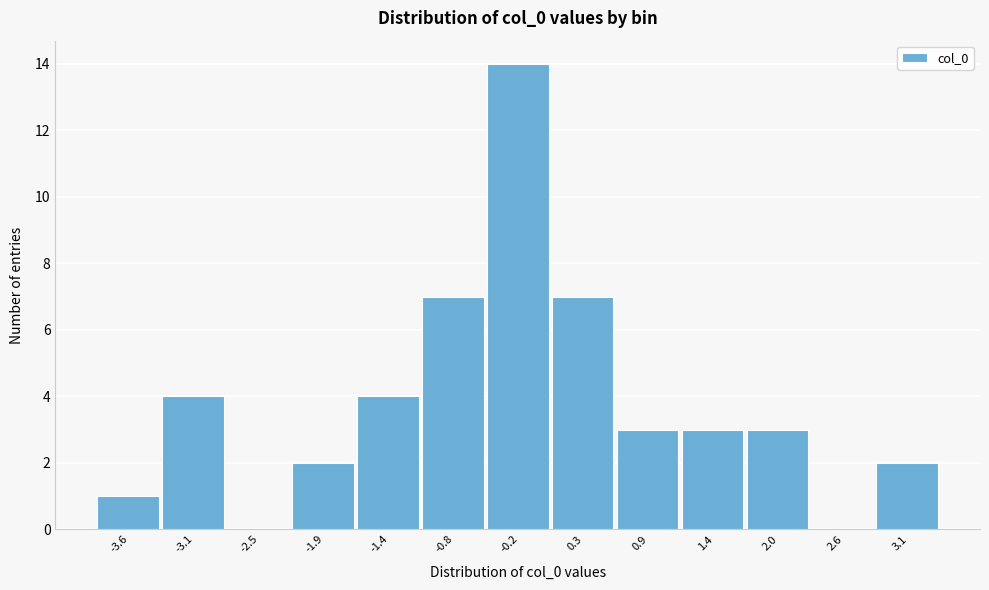

Reading left to right, transcribe all the data shown in this chart.

-3.6=1	-3.1=4	-2.5=0	-1.9=2	-1.4=4	-0.8=7	-0.2=14	0.3=7	0.9=3	1.4=3	2.0=3	2.6=0	3.1=2